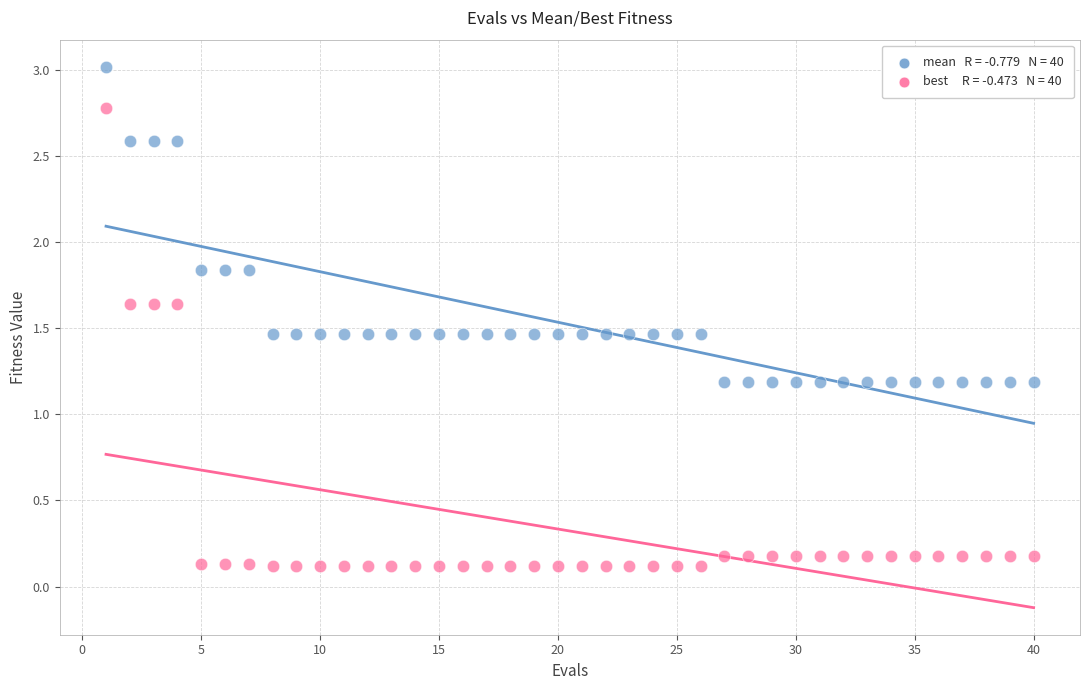

Across all data points, what is the range of Y values (max minus min)?

2.9